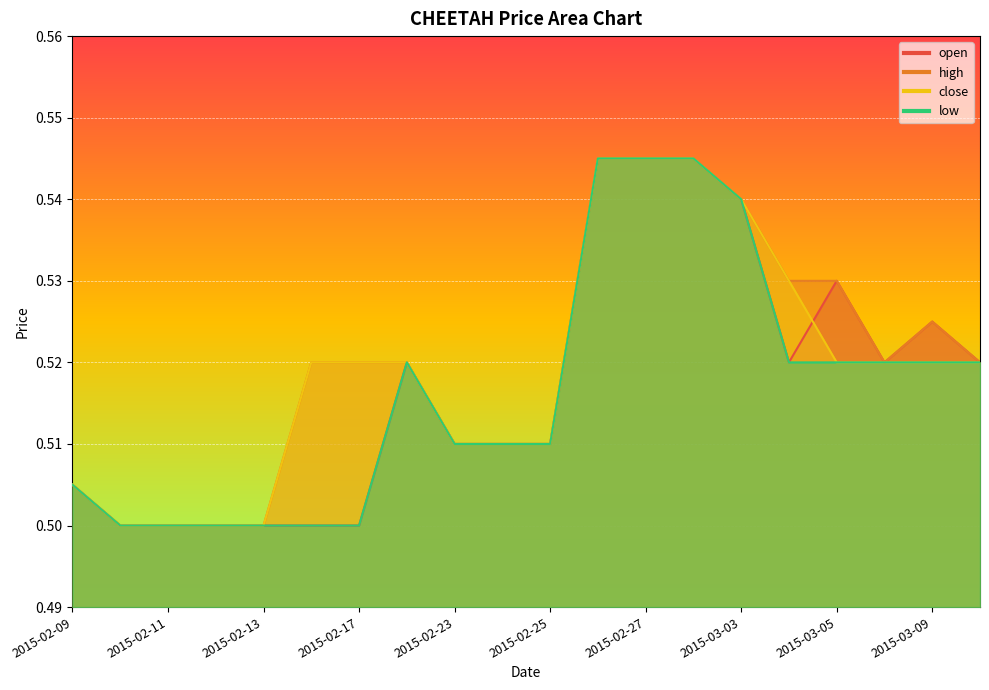

What position from the left is 2015-02-13?

5